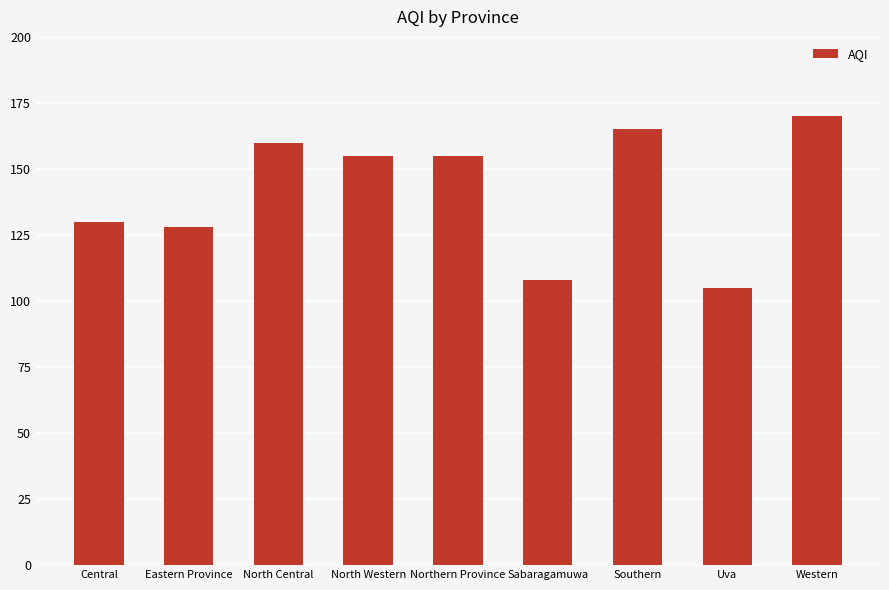

What is the difference between the maximum and second lowest values?

62